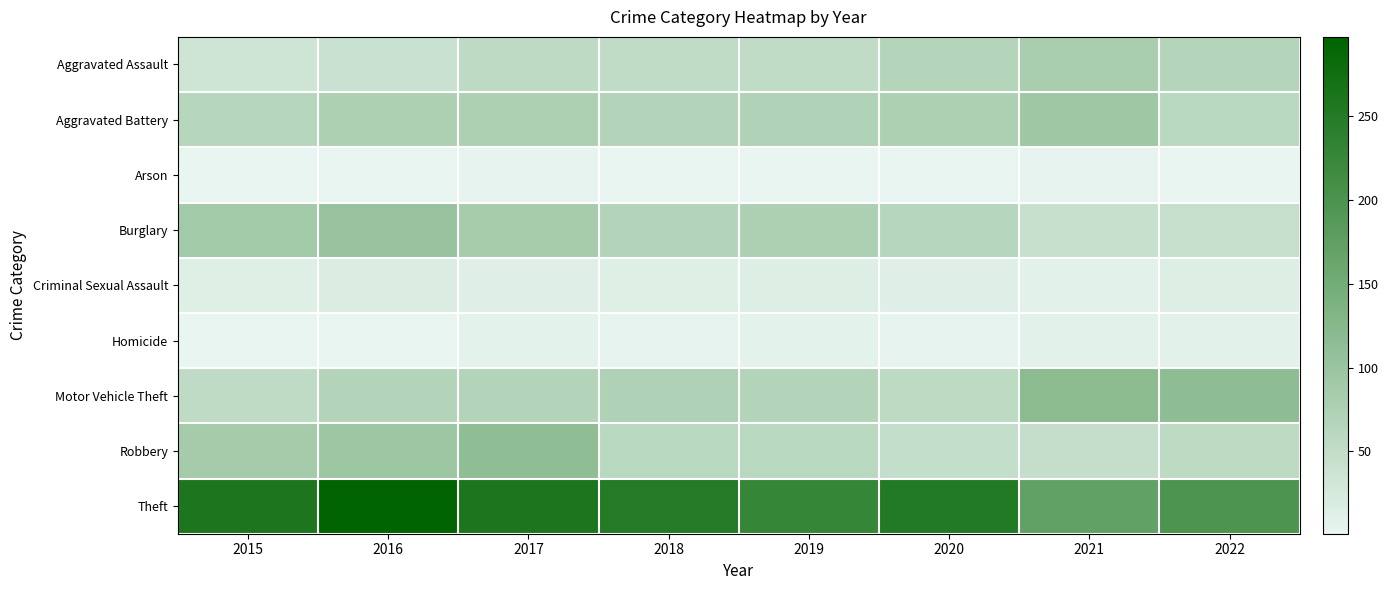

How many data points does each series have?

8